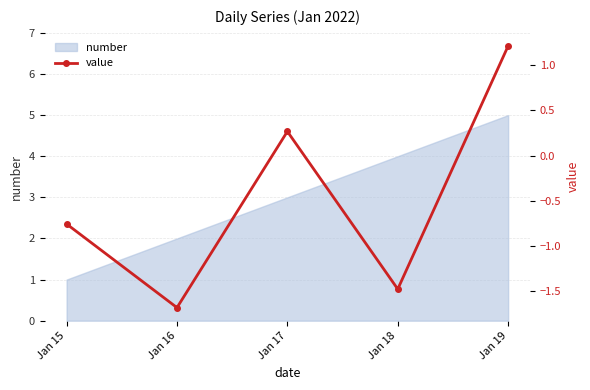

Reading left to right, list all the values displayed in this chart.

-0.8	-1.7	0.3	-1.5	1.2